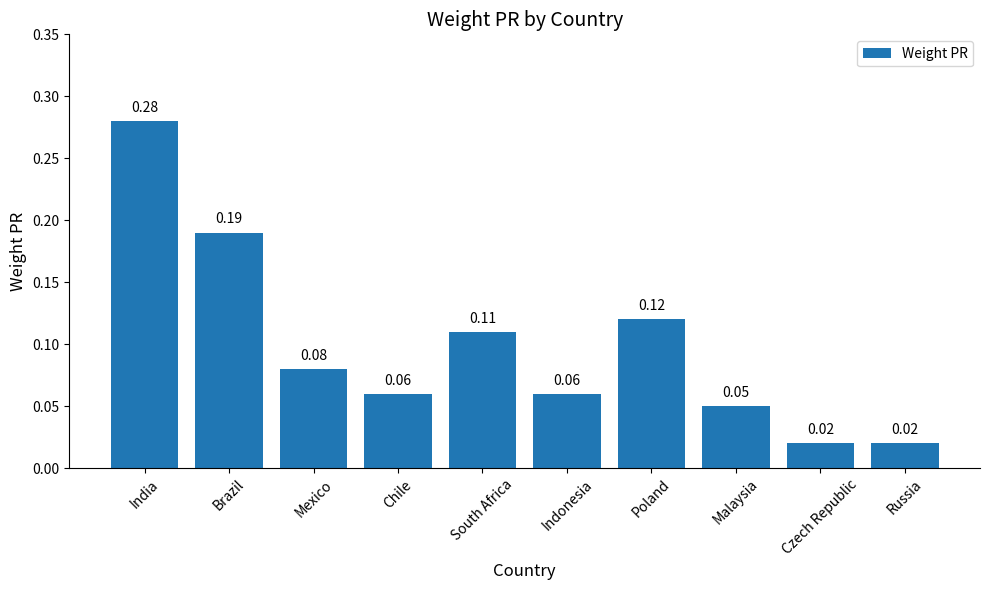

What is the label of the 9th bar from the right?

Brazil